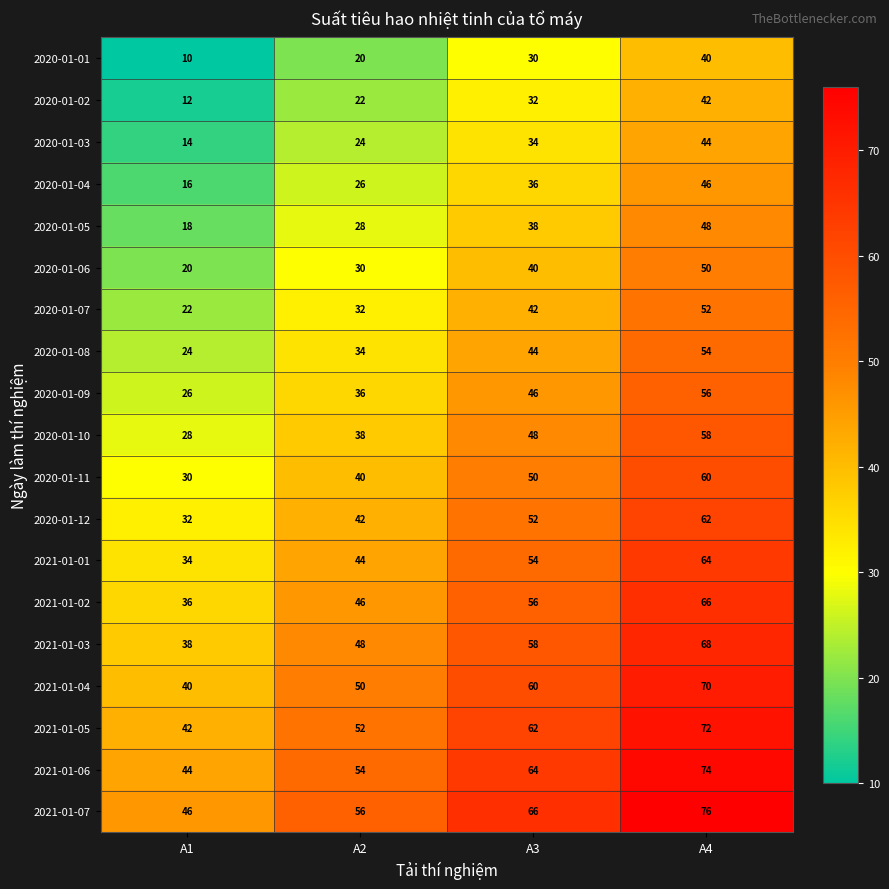

List the series in order of their peak value, lowest first.

2020-01-01, 2020-01-02, 2020-01-03, 2020-01-04, 2020-01-05, 2020-01-06, 2020-01-07, 2020-01-08, 2020-01-09, 2020-01-10, 2020-01-11, 2020-01-12, 2021-01-01, 2021-01-02, 2021-01-03, 2021-01-04, 2021-01-05, 2021-01-06, 2021-01-07